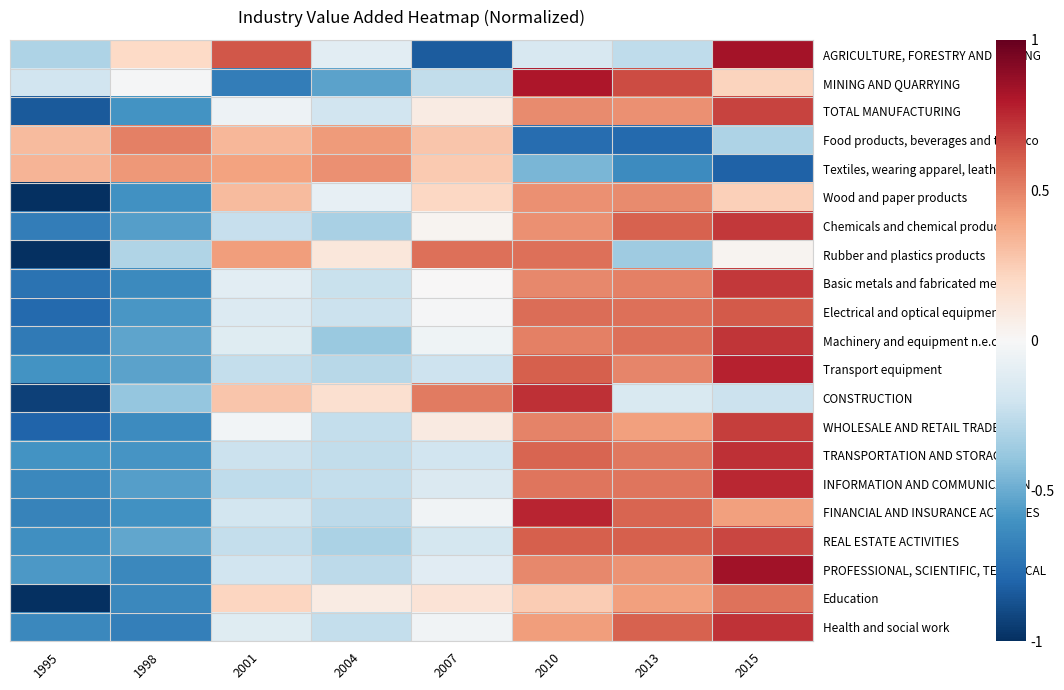

What is the maximum value shown in the chart?

0.8